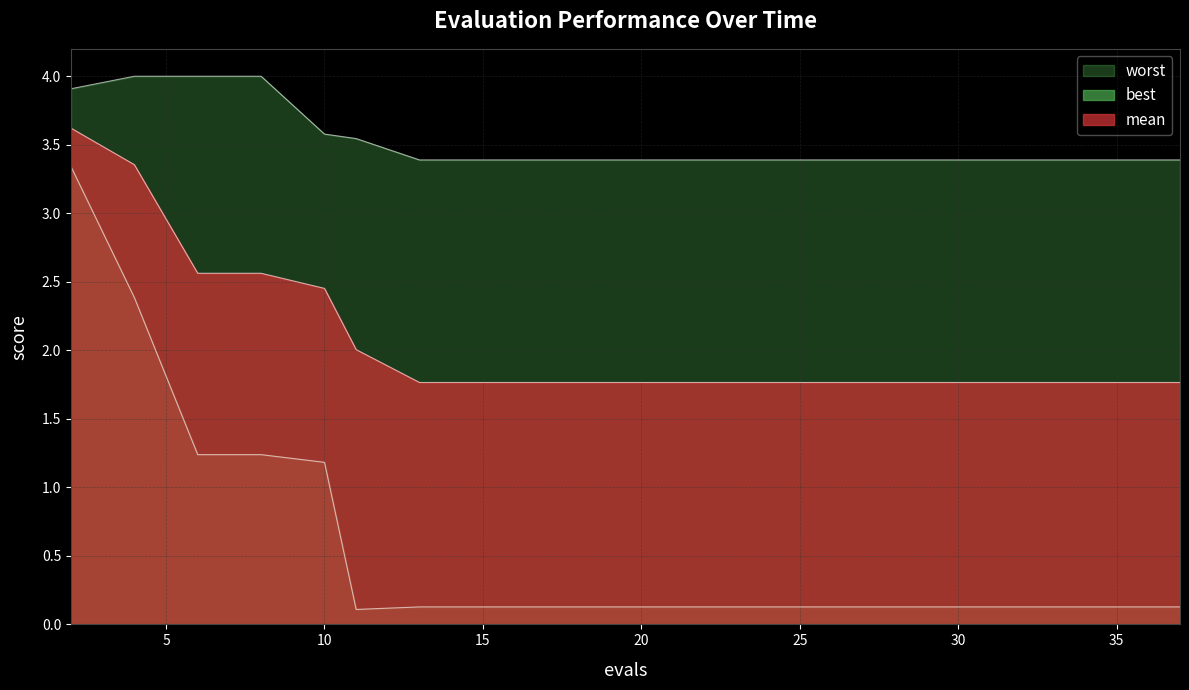

Where is the first local minimum for best?

11